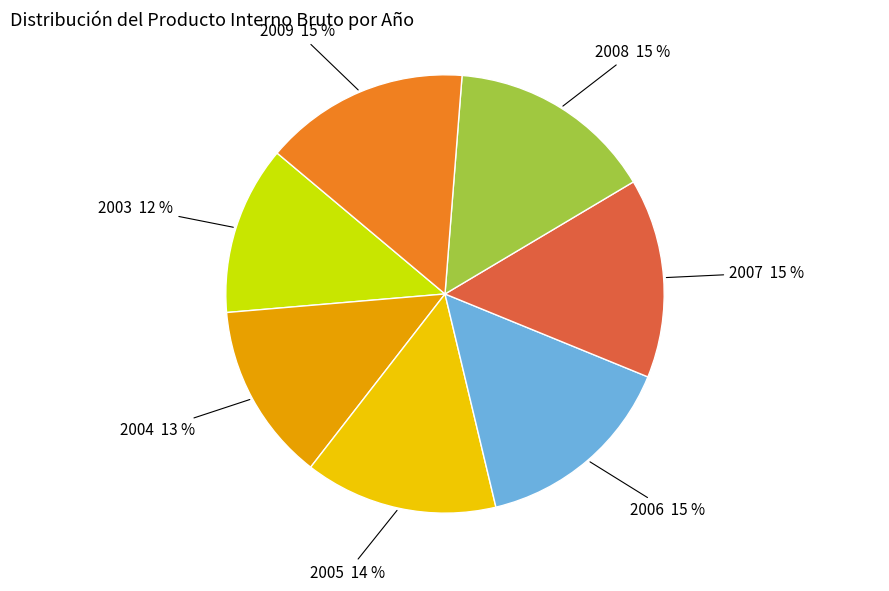

How many slices are in this pie chart?

7